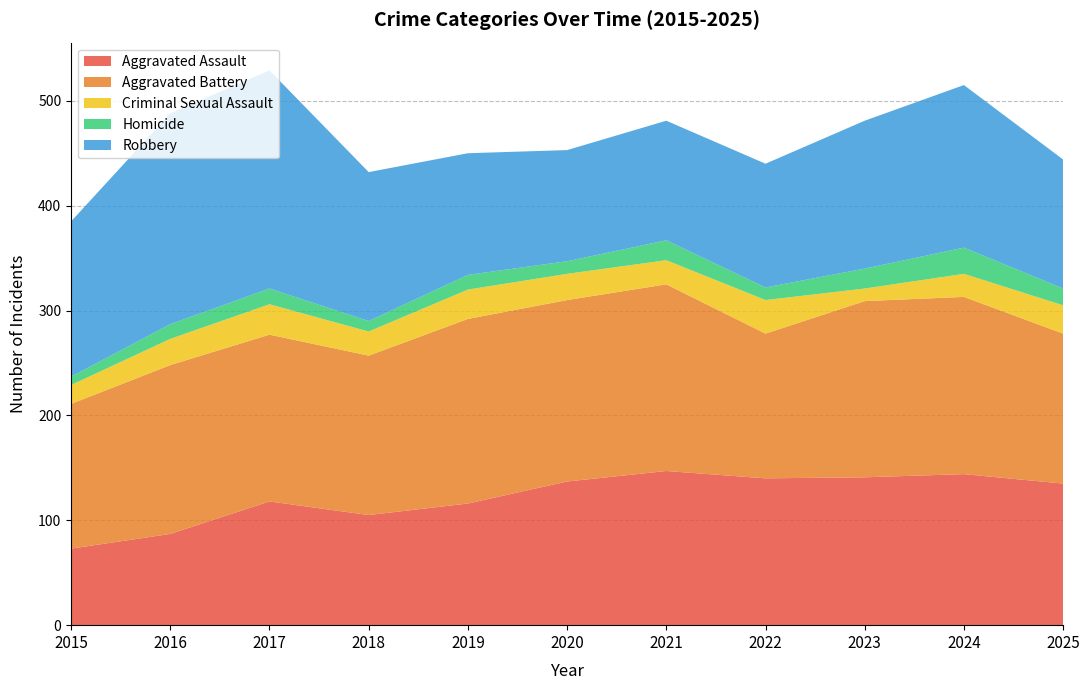

Reading right to left, list all the values displayed in this chart.

Aggravated Assault: 135	144	141	140	147	137	116	105	118	87	73
Aggravated Battery: 143	169	168	138	178	173	176	152	159	161	138
Criminal Sexual Assault: 27	22	12	32	23	25	28	23	29	25	18
Homicide: 16	25	19	12	19	12	14	10	15	14	8
Robbery: 123	155	141	118	114	106	116	142	208	201	148